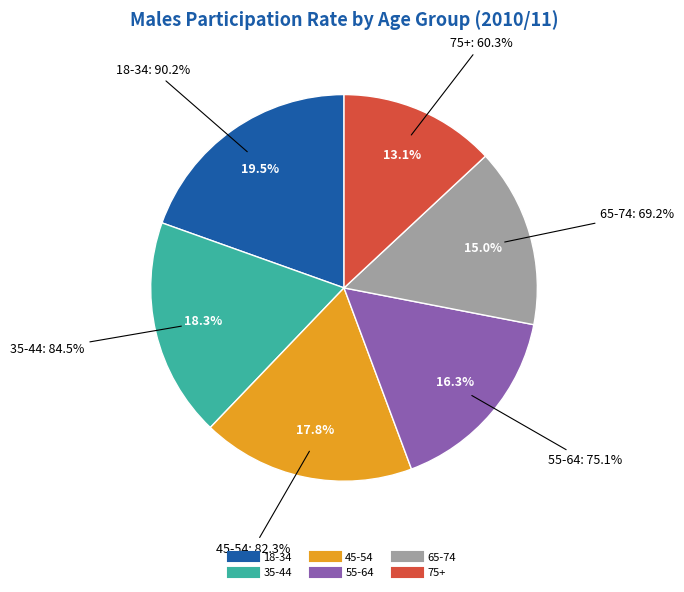

How many segments does this pie chart have?

6